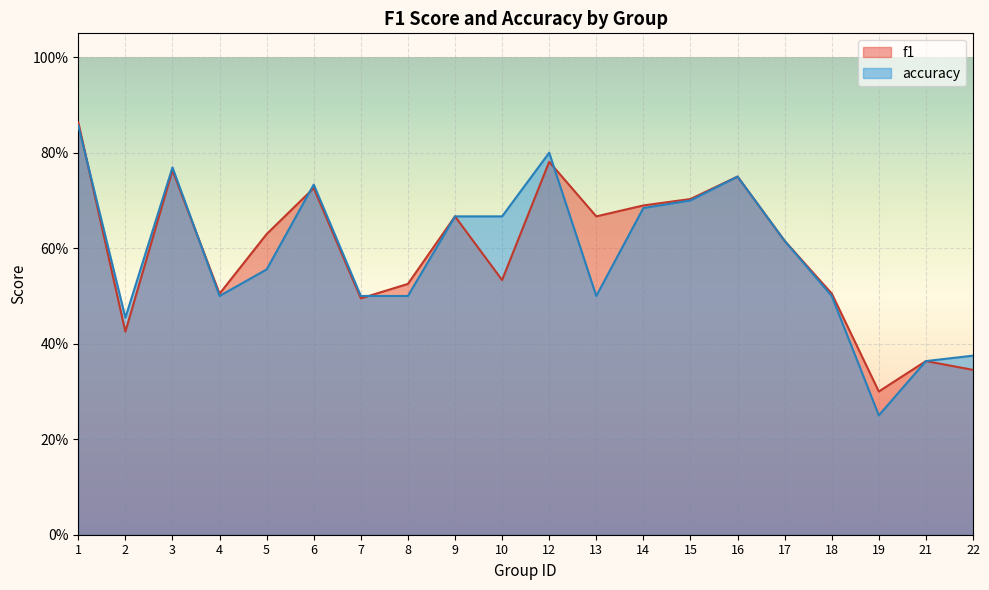

True or false: f1 has a value of 0.7 at 15.

True